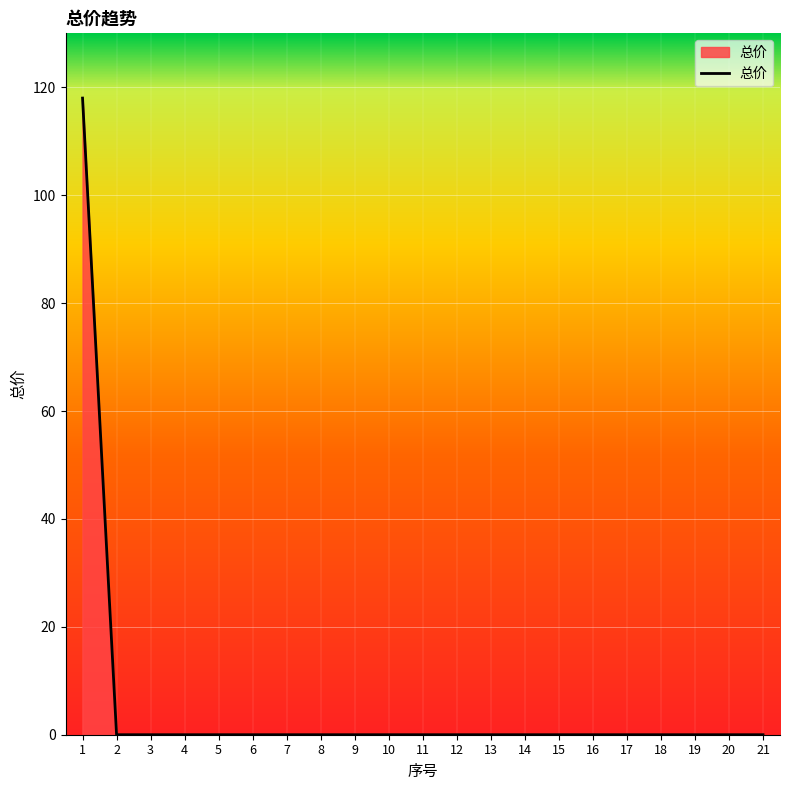

Reading left to right, extract all data points from this chart.

1=118	2=0	3=0	4=0	5=0	6=0	7=0	8=0	9=0	10=0	11=0	12=0	13=0	14=0	15=0	16=0	17=0	18=0	19=0	20=0	21=0